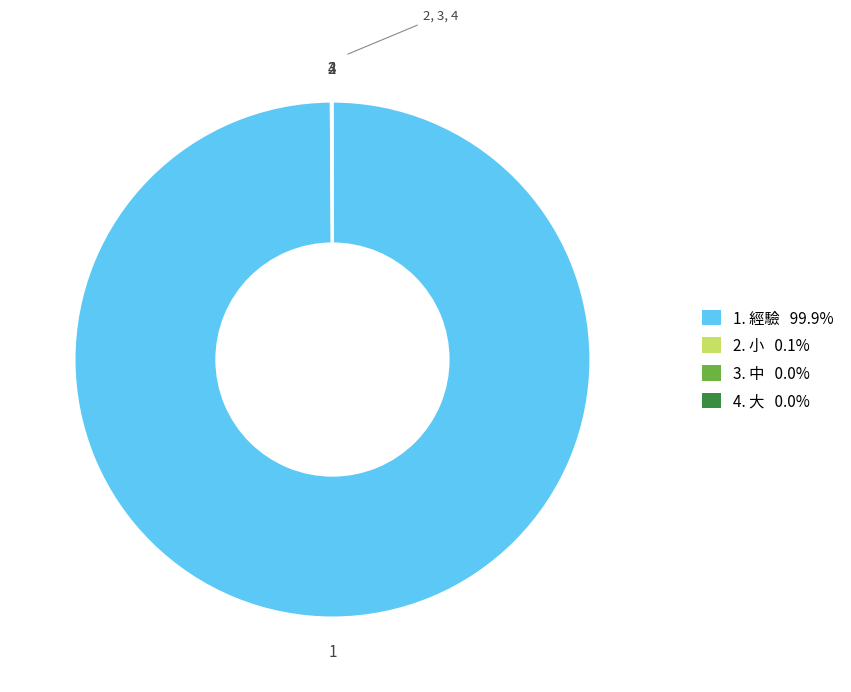

Is there any slice that represents more than half of the pie?

Yes